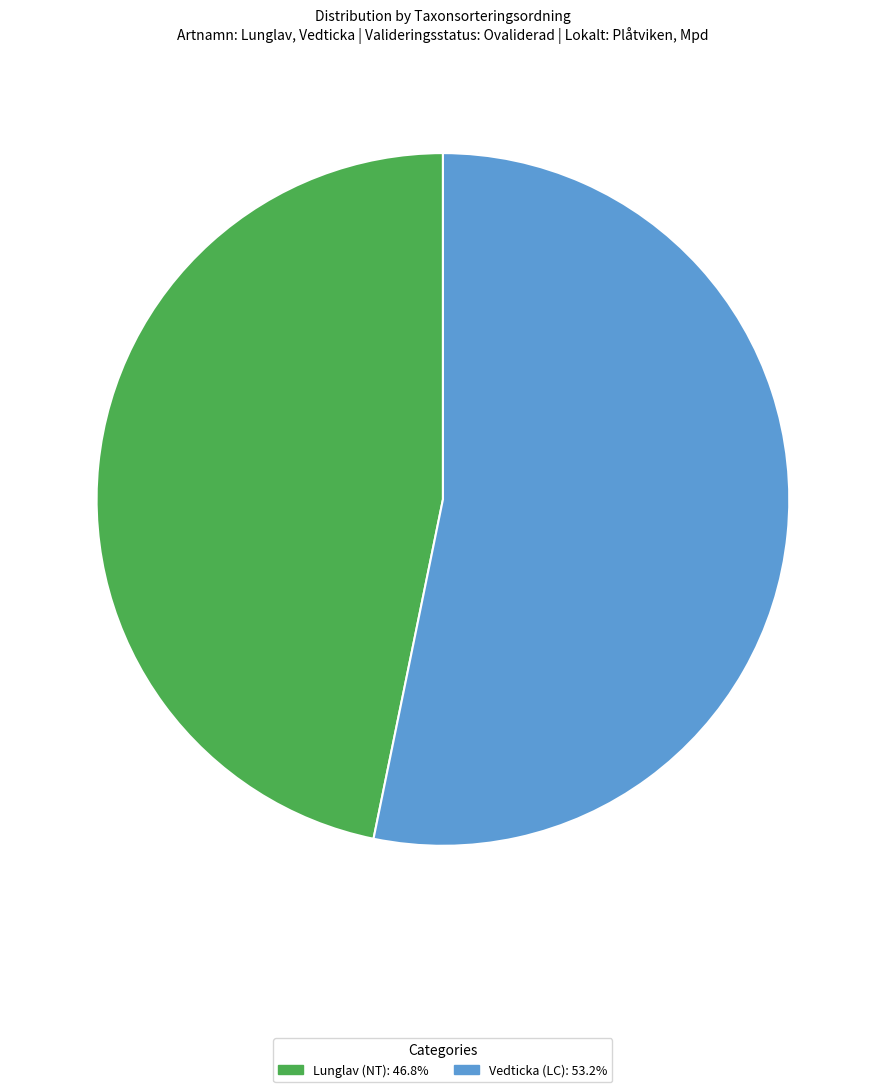

How many segments does this pie chart have?

2